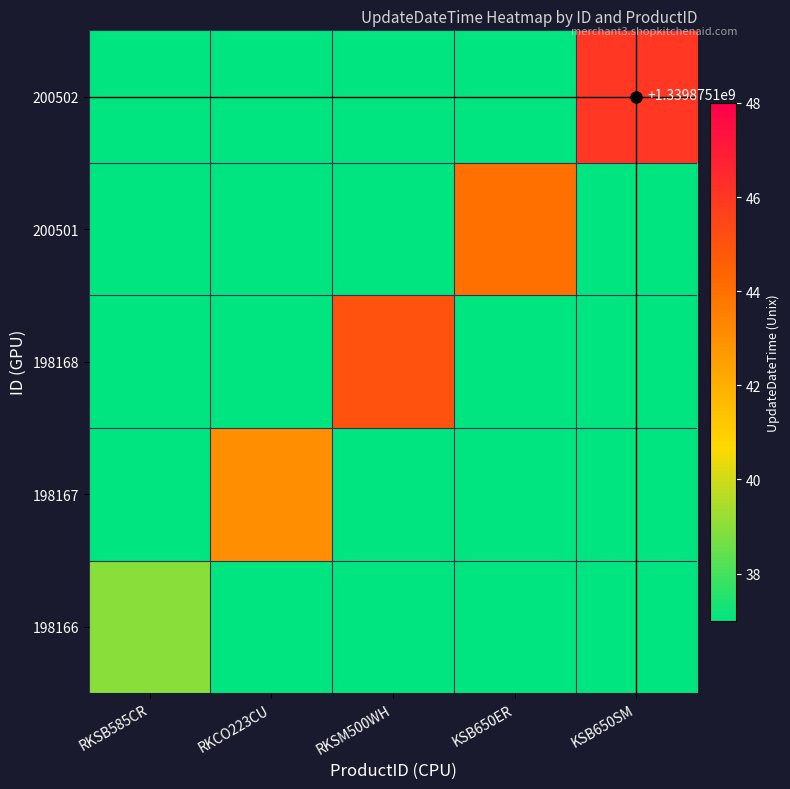

Which has a higher value, RKSB585CR or KSB650ER?

RKSB585CR